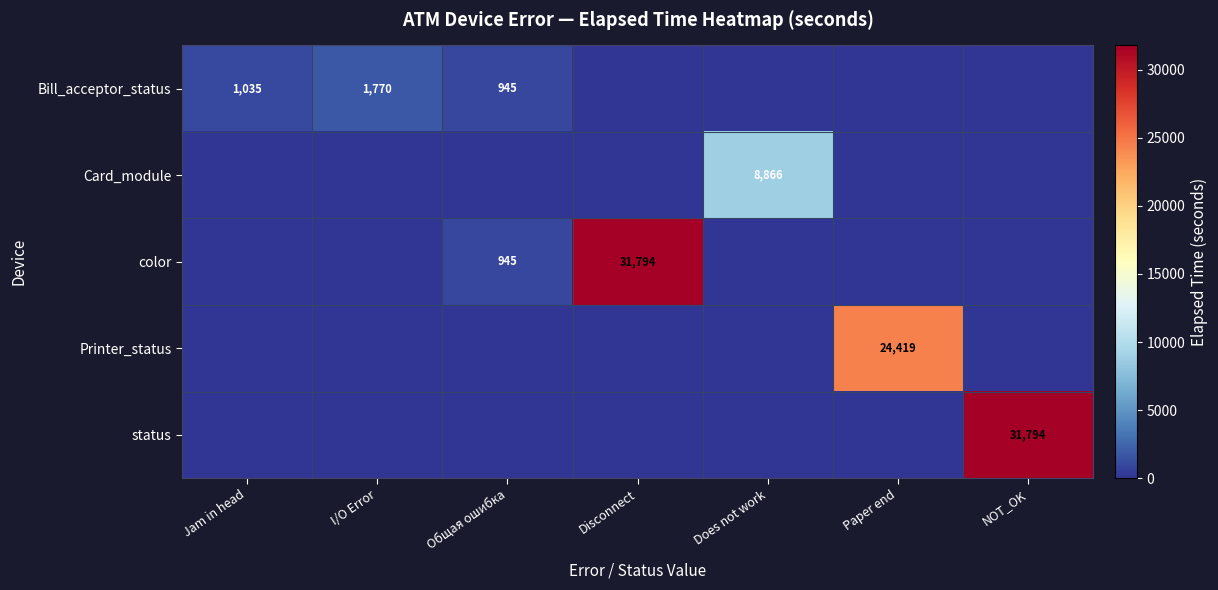

The value of status at NOT_OK is 13523. True or false?

False